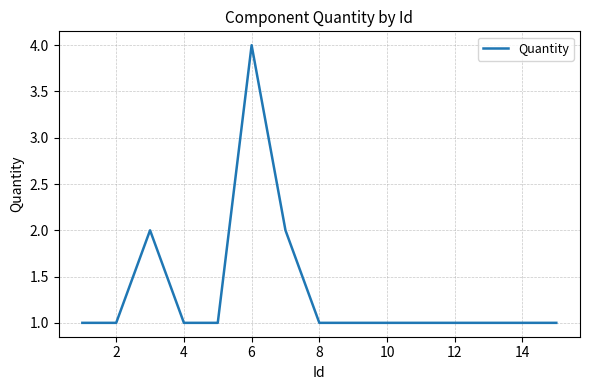

What is the greatest value displayed?

4